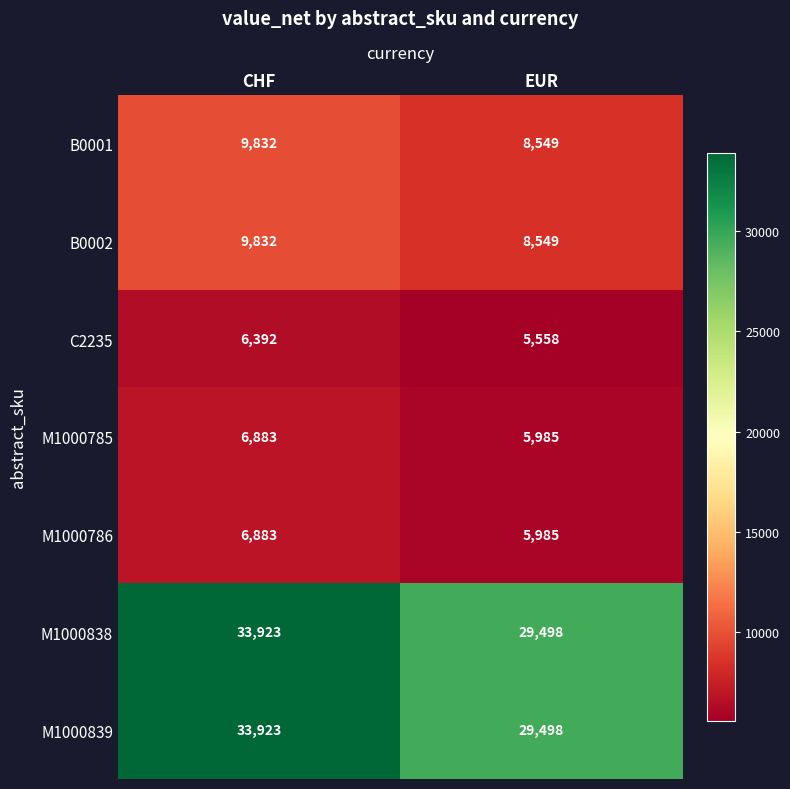

What is the total value across all series at EUR?

93622